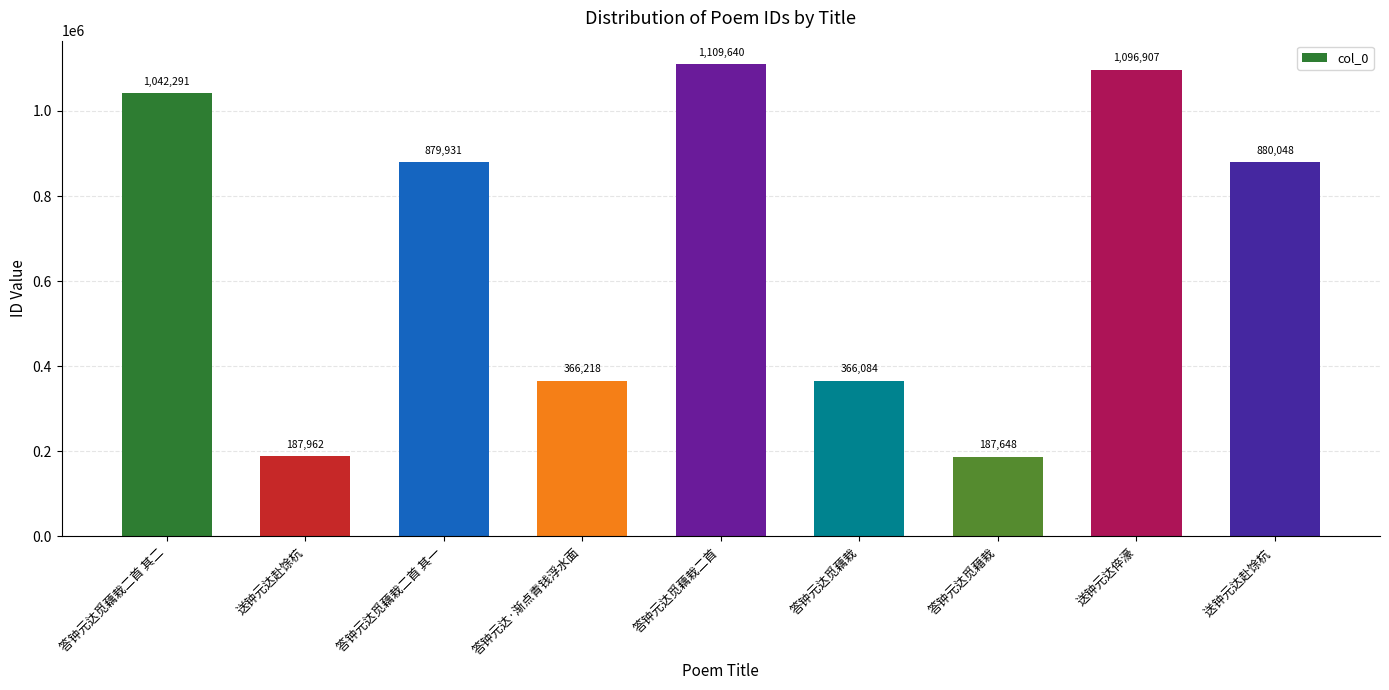

Which has a higher value, 答钟元达觅藕栽二首 其二 or 送钟元达倅濠?

送钟元达倅濠